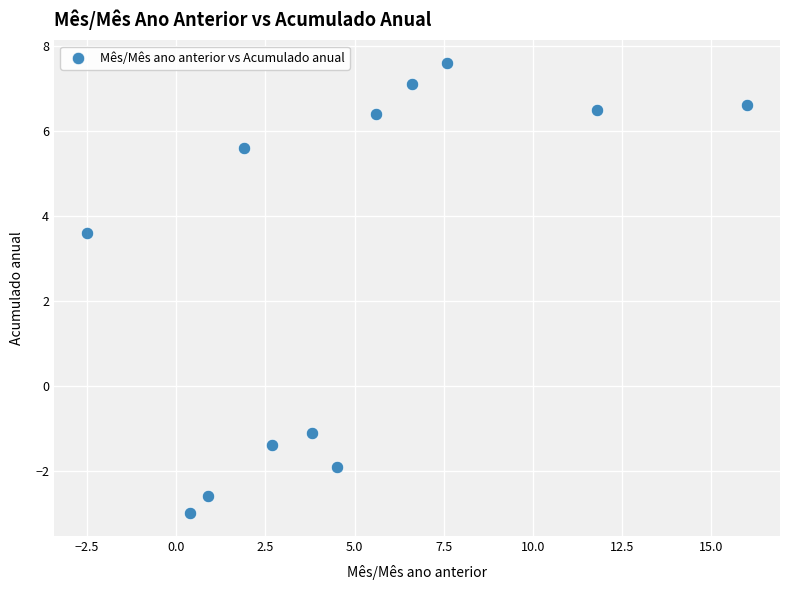

What Y value in the scatter plot is closest to 2?

3.6